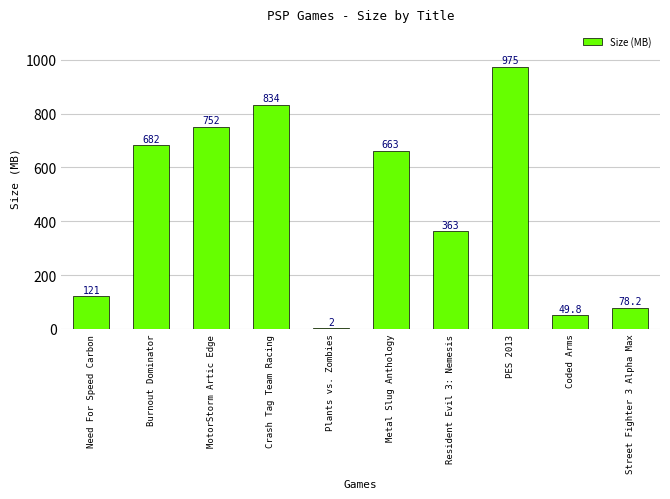

The chart shows a value of 752.0 at MotorStorm Artic Edge. True or false?

True